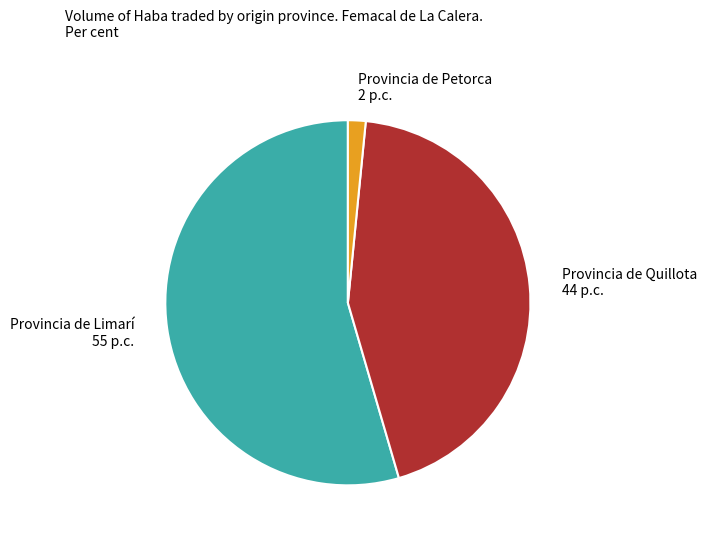

Approximately how many times larger is the value at Provincia de Quillota 44 p.c. compared to Provincia de Petorca 2 p.c.?

28.0